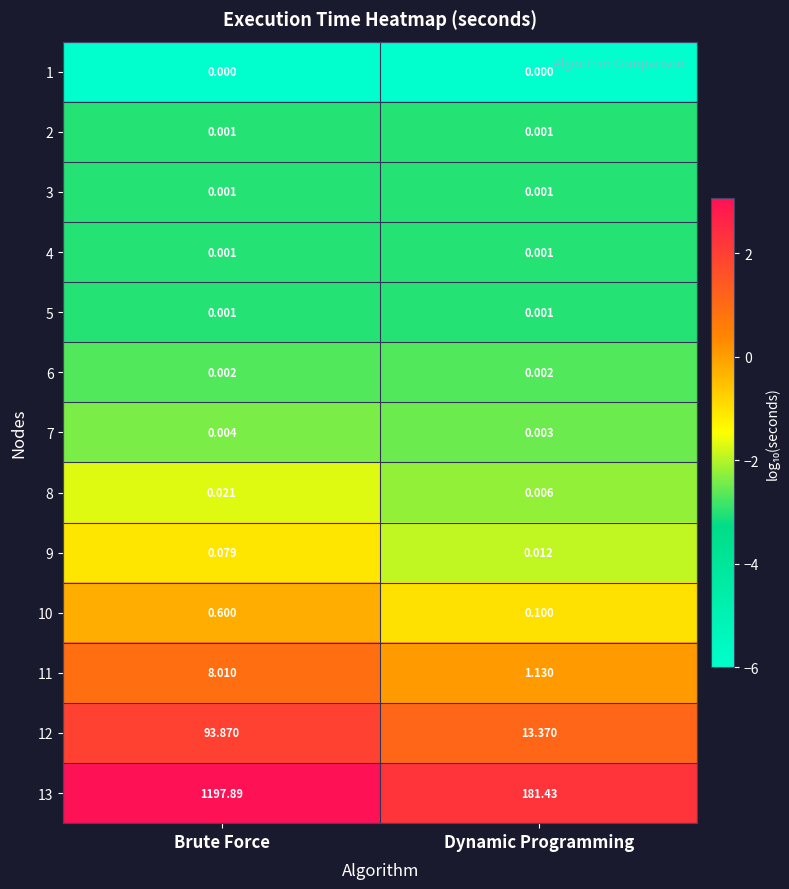

At which category is the sum across all series the highest?

Brute Force